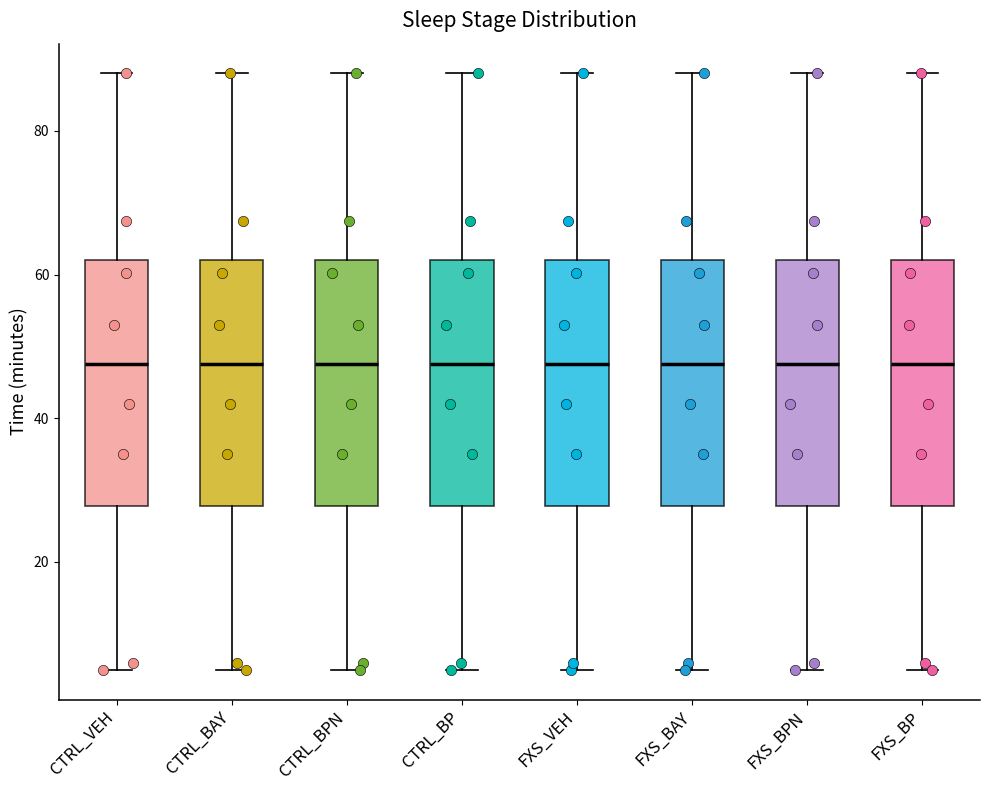

Reading left to right, transcribe this box plot: for each box, give where its median line is, the range the box spans, and where its two whiskers end, as read against the y-axis. The values are not printed on the chart, so give them approximately, as read against the axis.

CTRL_VEH: median 48, box 28 to 62, whiskers 6 to 88
CTRL_BAY: median 48, box 28 to 62, whiskers 6 to 88
CTRL_BPN: median 48, box 28 to 62, whiskers 6 to 88
CTRL_BP: median 48, box 28 to 62, whiskers 6 to 88
FXS_VEH: median 48, box 28 to 62, whiskers 6 to 88
FXS_BAY: median 48, box 28 to 62, whiskers 6 to 88
FXS_BPN: median 48, box 28 to 62, whiskers 6 to 88
FXS_BP: median 48, box 28 to 62, whiskers 6 to 88